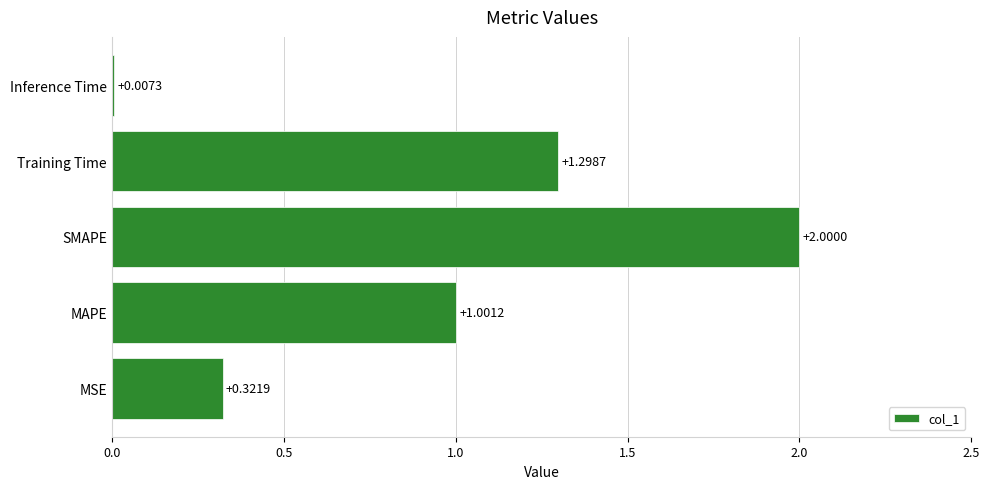

Where is the data nearest to the value 1?

MAPE